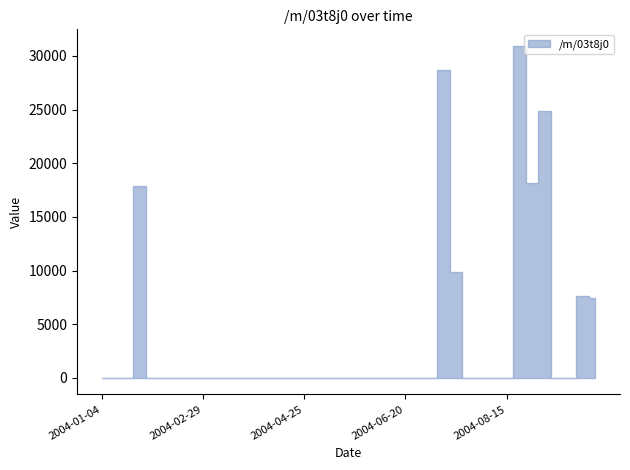

What is the maximum value shown in the chart?

30939.0